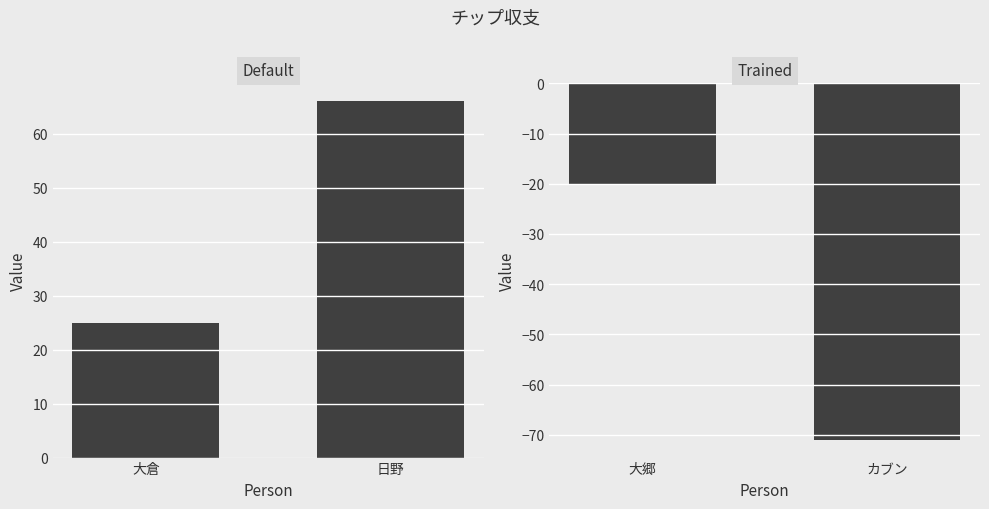

How many categories are shown in the chart?

2